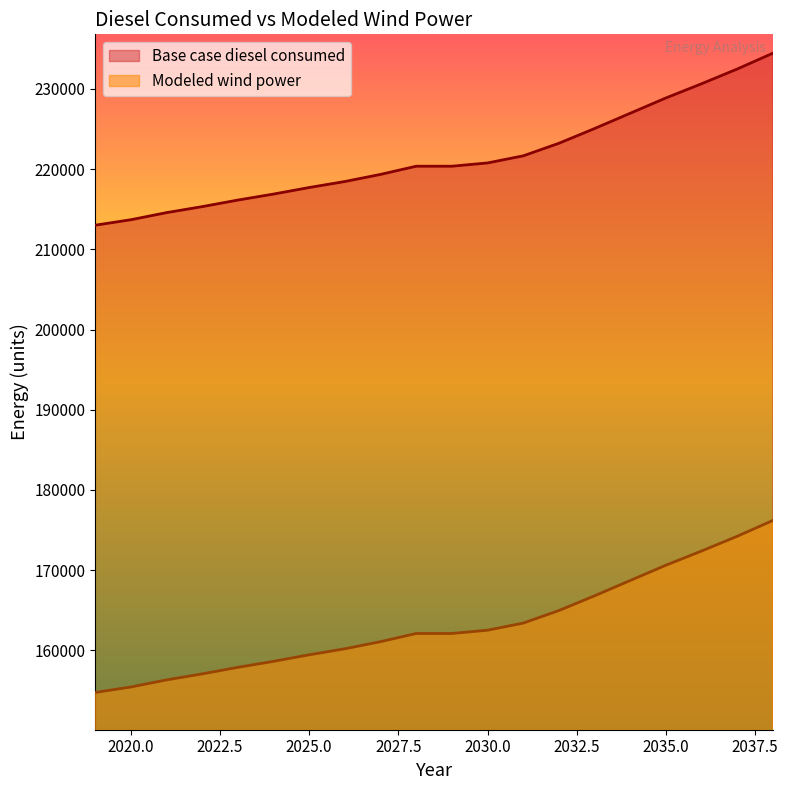

At which label does Base case diesel consumed first exceed 220357?

2028